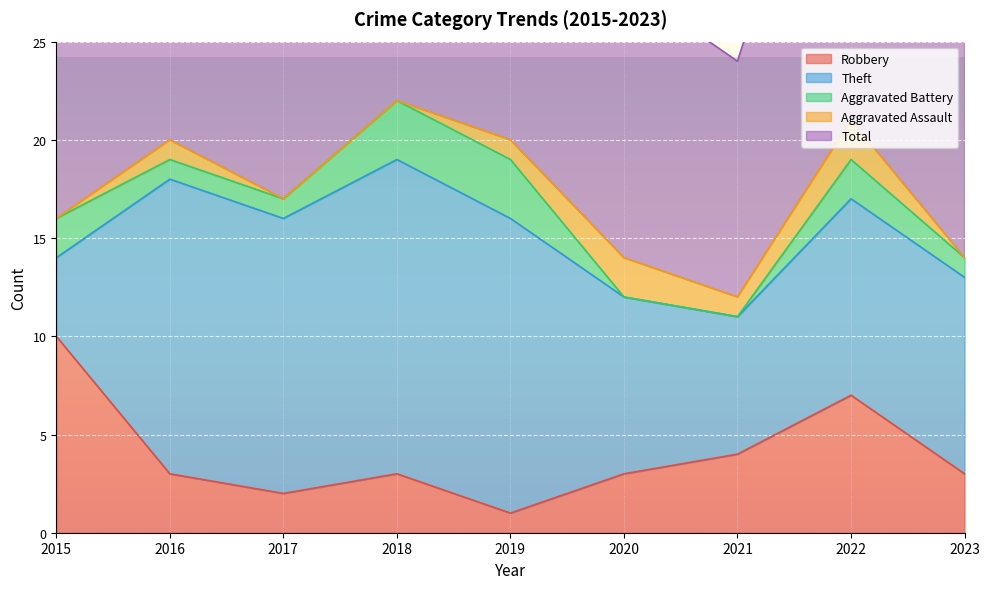

Reading left to right, transcribe all the data shown in this chart.

Robbery: 10	3	2	3	1	3	4	7	3
Theft: 4	15	14	16	15	9	7	10	10
Aggravated Battery: 2	1	1	3	3	0	0	2	1
Aggravated Assault: 0	1	0	0	1	2	1	2	0
Total: 16	20	18	22	20	14	12	21	16